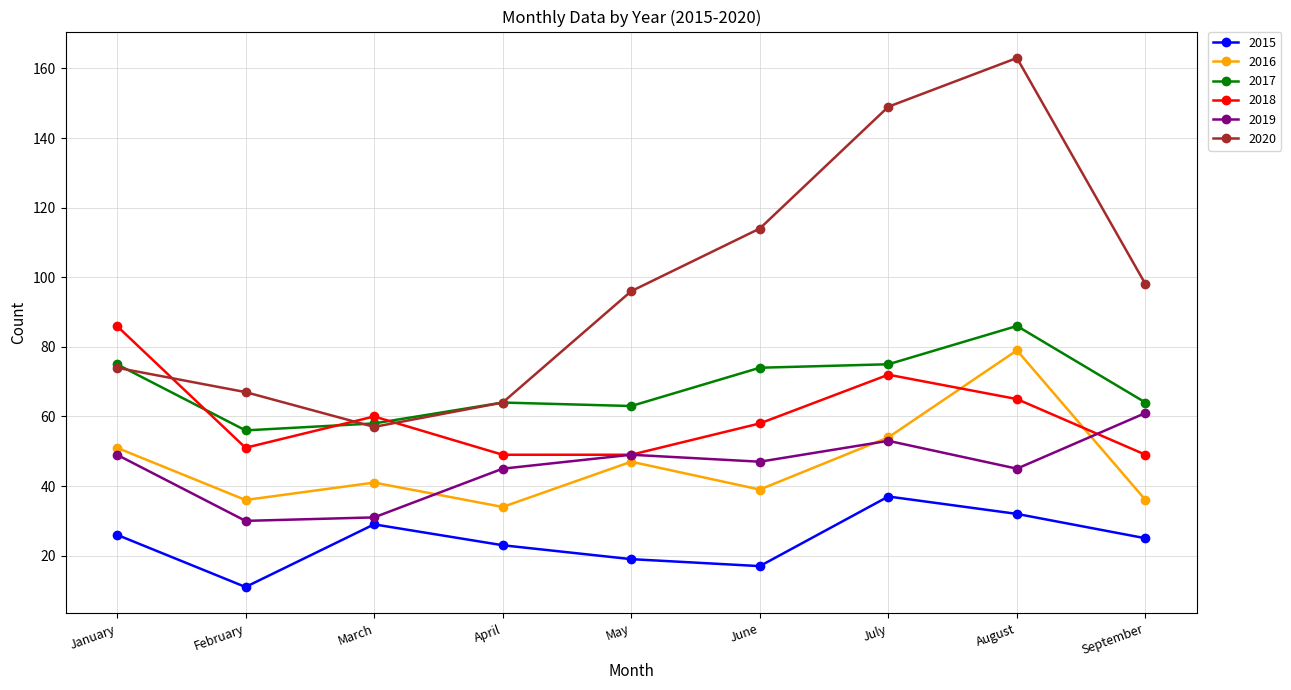

What is the sum of the 2018 values at June and April?

107